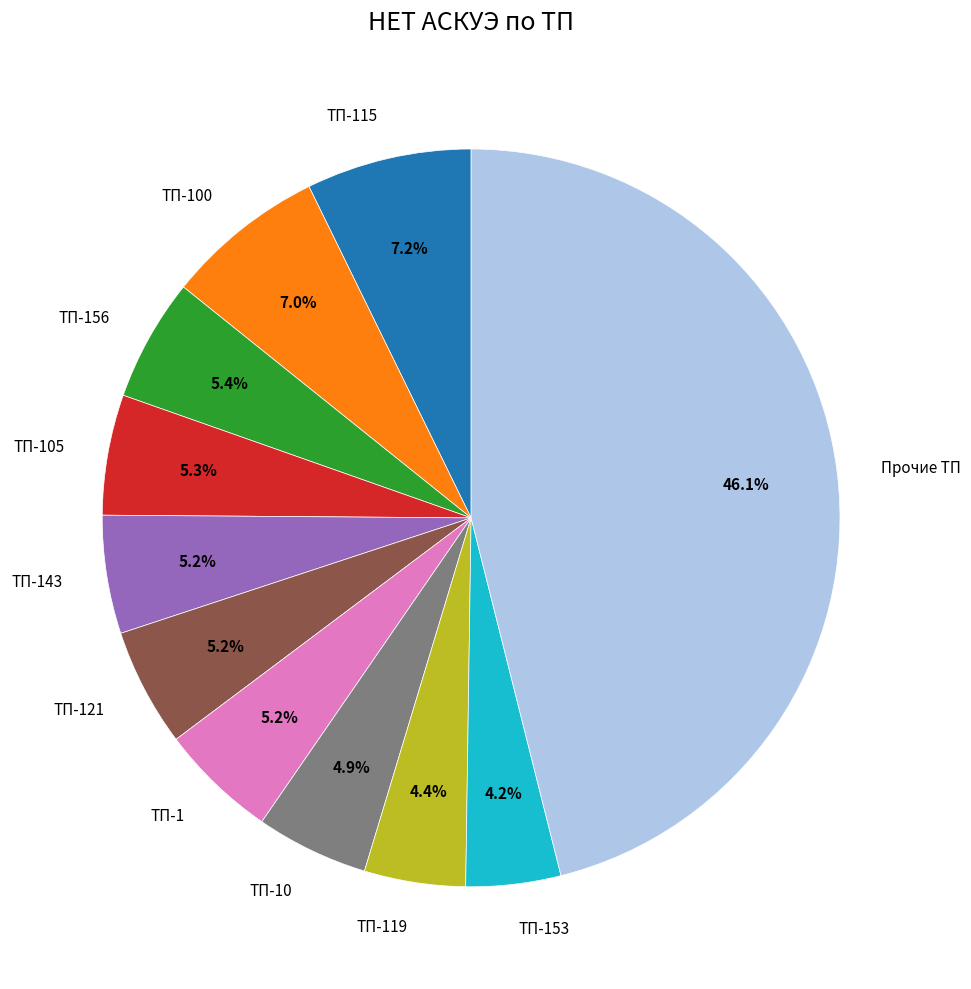

Between ТП-153 and ТП-143, which is larger?

ТП-143